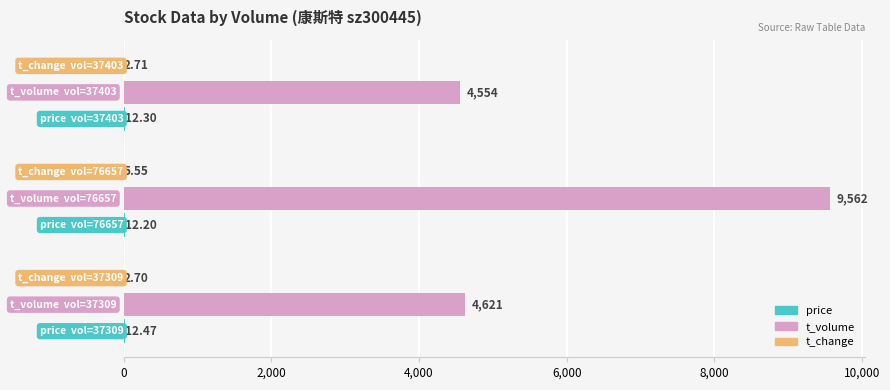

What is the highest value of the t_volume series?

9562.0